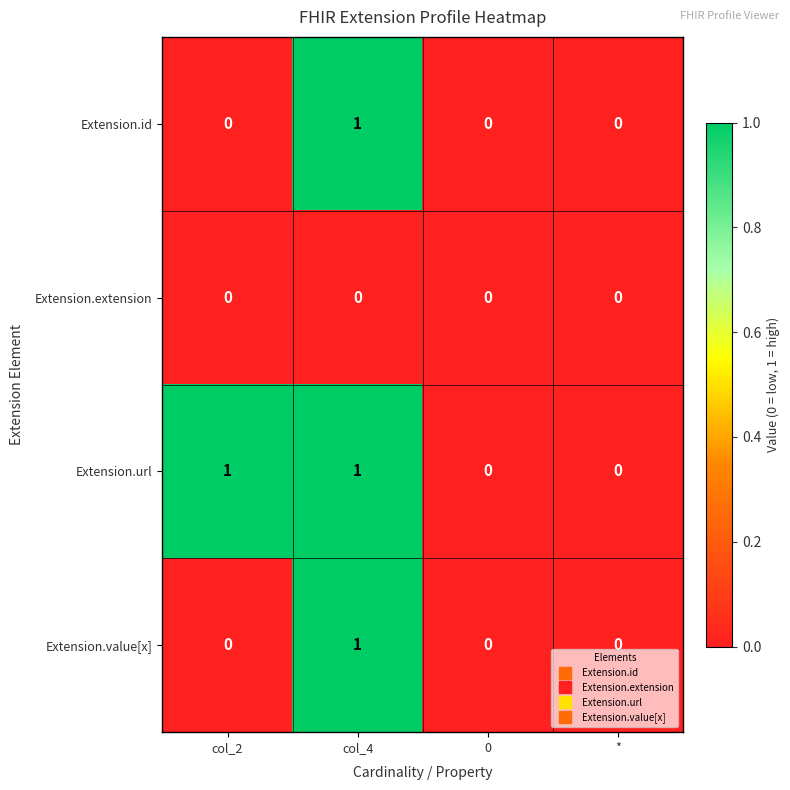

Reading left to right, list all the values displayed in this chart.

Extension.id: 0	1	0	0
Extension.extension: 0	0	0	0
Extension.url: 1	1	0	0
Extension.value[x]: 0	1	0	0